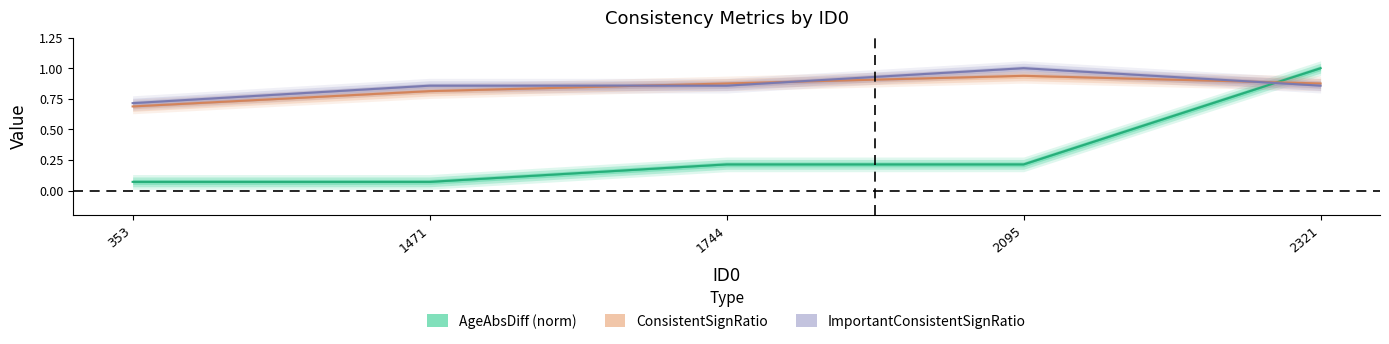

True or false: ConsistentSignRatio has more than 1 points higher than both neighbors.

False